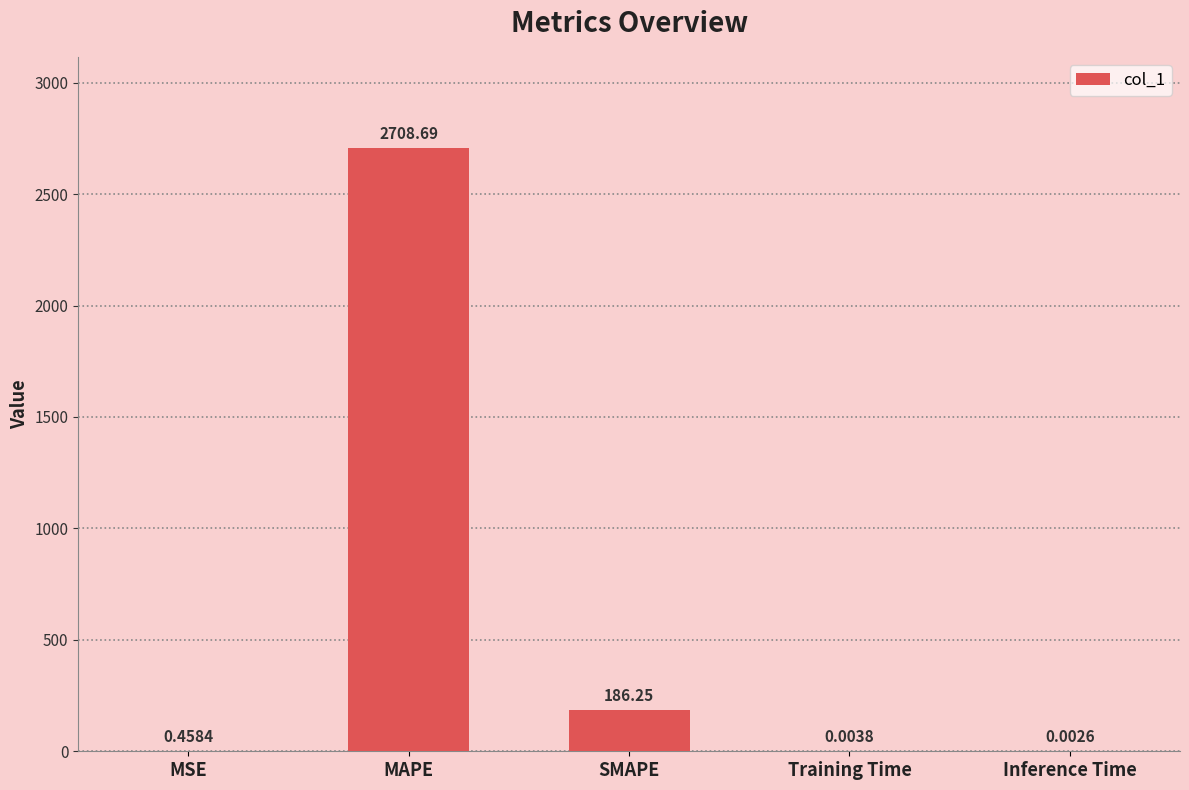

How many distinct data groups are displayed?

1